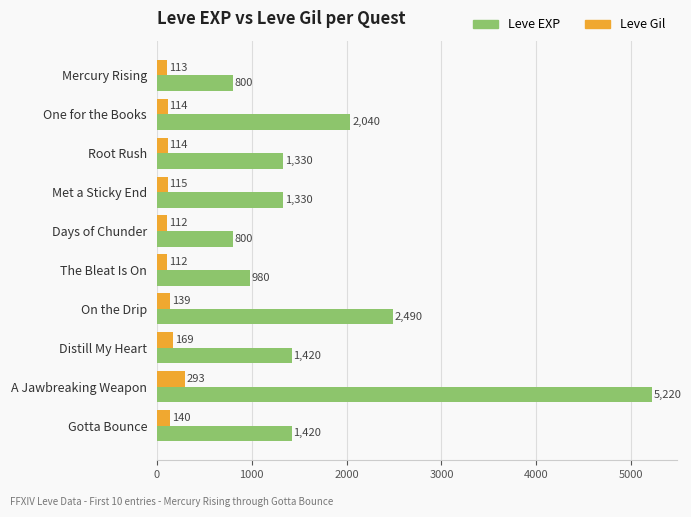

At which label is Leve EXP closest to 3010?

On the Drip